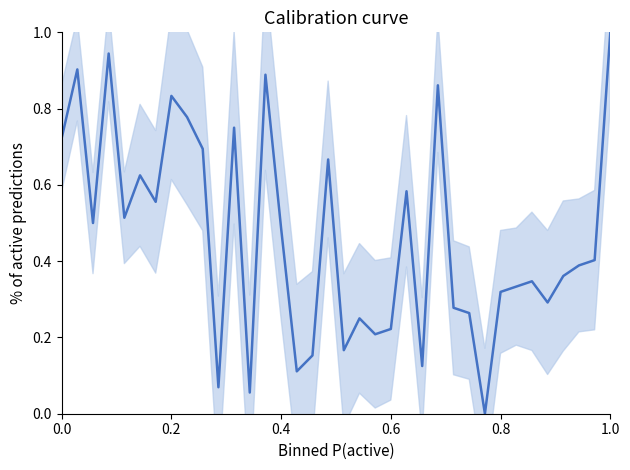

How many points are higher than both their immediate neighbors (excluding endpoints)?

11